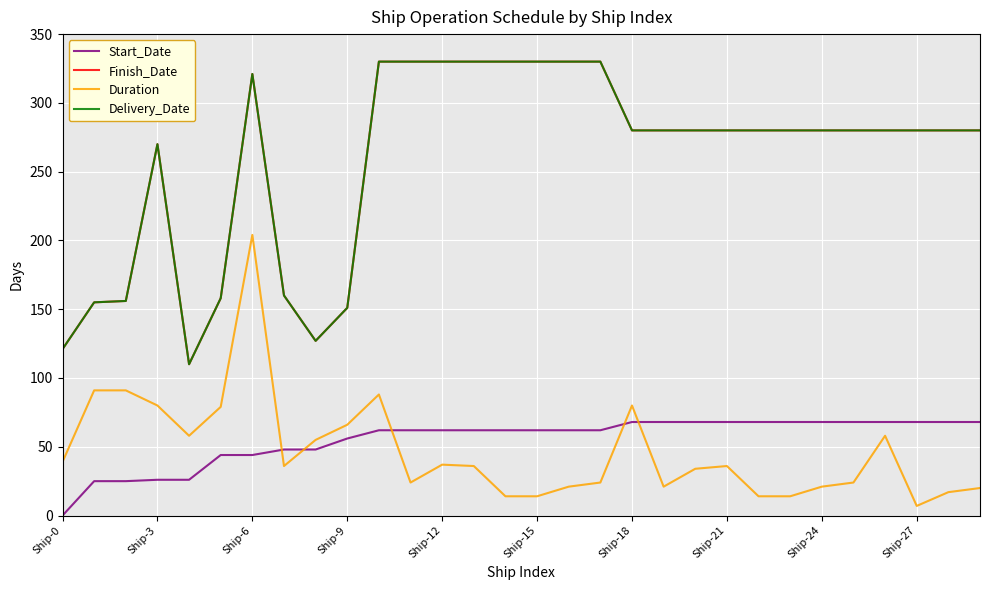

Is this an area chart (filled region under the line)?

No